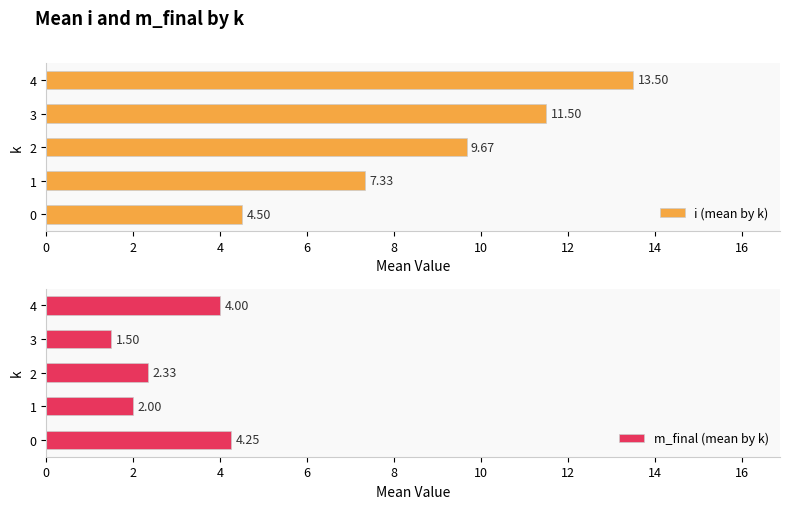

At which label is m_final (mean by k) closest to 2?

1